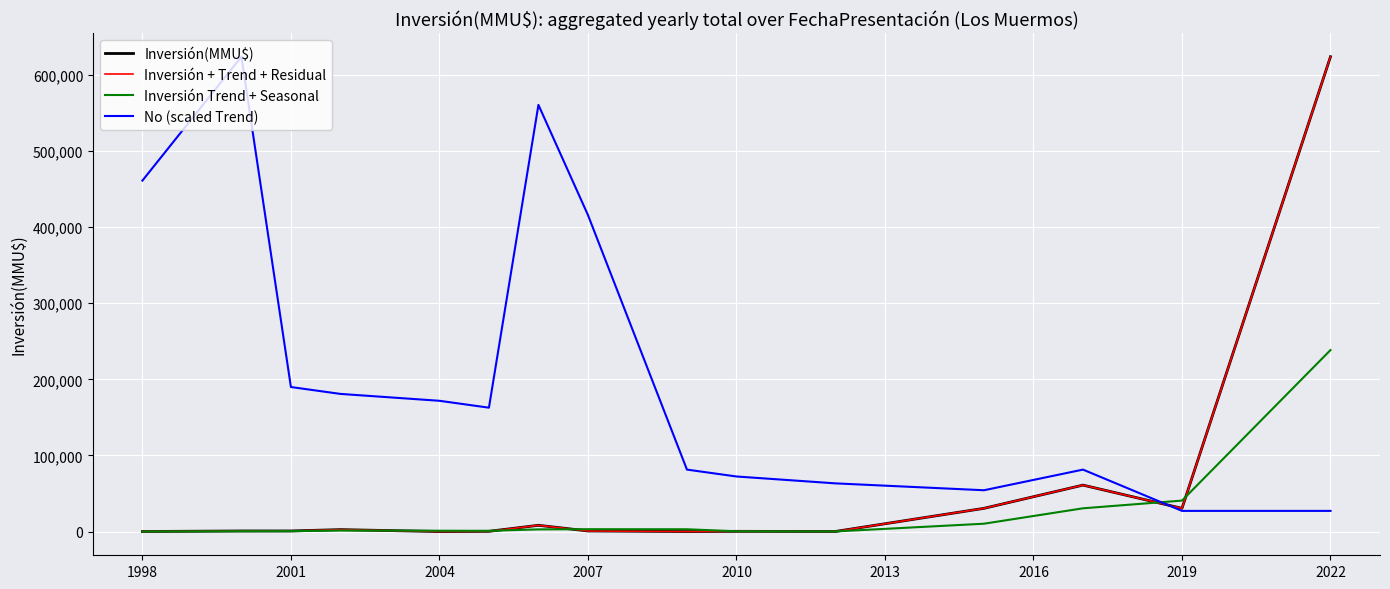

Is this an area chart (filled region under the line)?

No